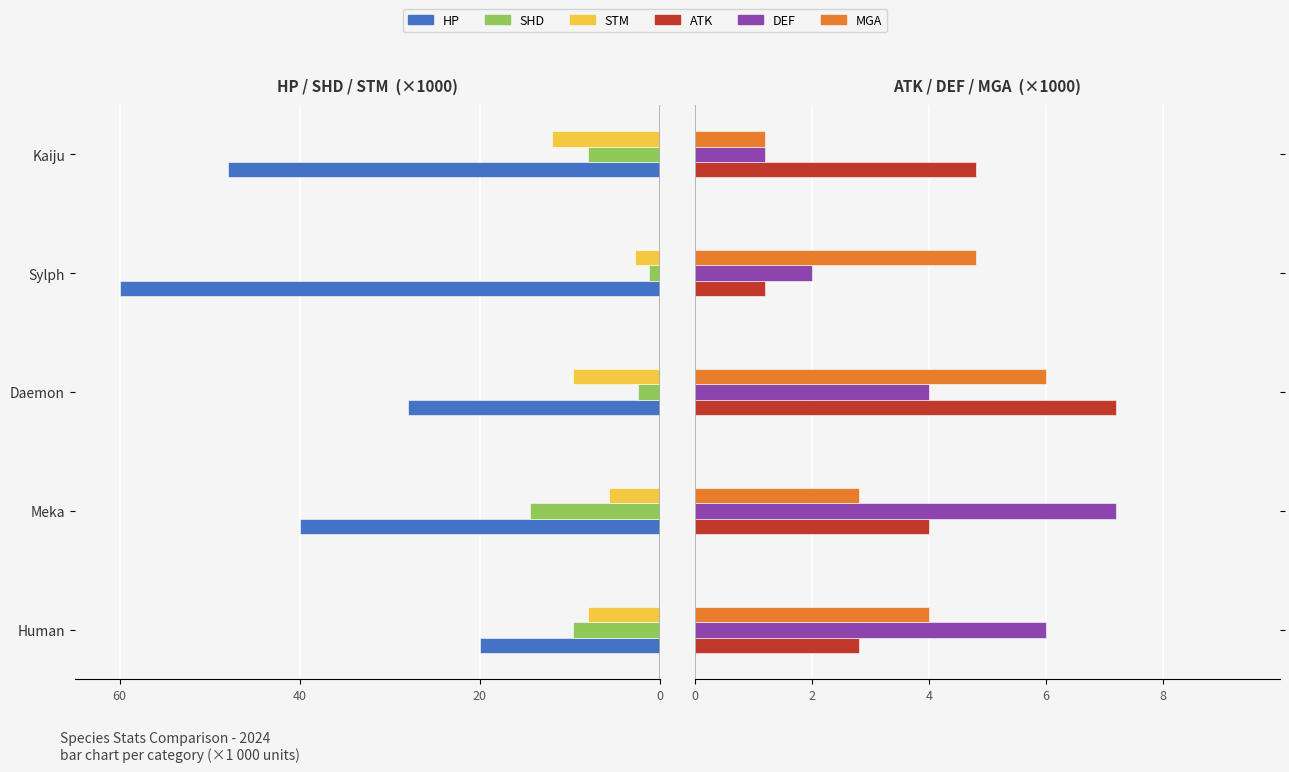

Reading left to right, transcribe all the data shown in this chart.

HP: -20.0	-40.0	-28.0	-60.0	-48.0
SHD: -9.6	-14.4	-2.4	-1.2	-8.0
STM: -8.0	-5.6	-9.6	-2.8	-12.0
ATK: 2.8	4.0	7.2	1.2	4.8
DEF: 6.0	7.2	4.0	2.0	1.2
MGA: 4.0	2.8	6.0	4.8	1.2